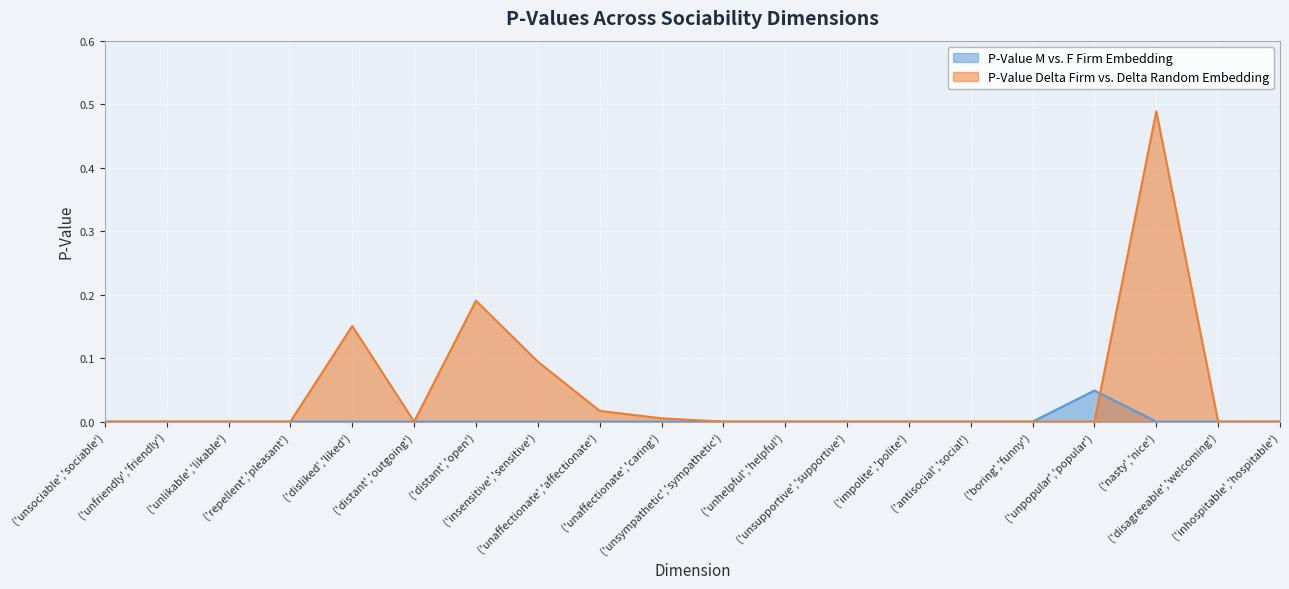

Does the chart display data point markers on the line(s)?

No